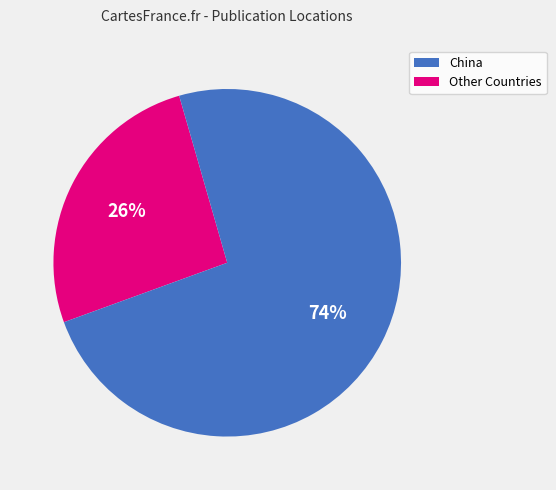

To the nearest percent, what is the average slice percentage?

50%